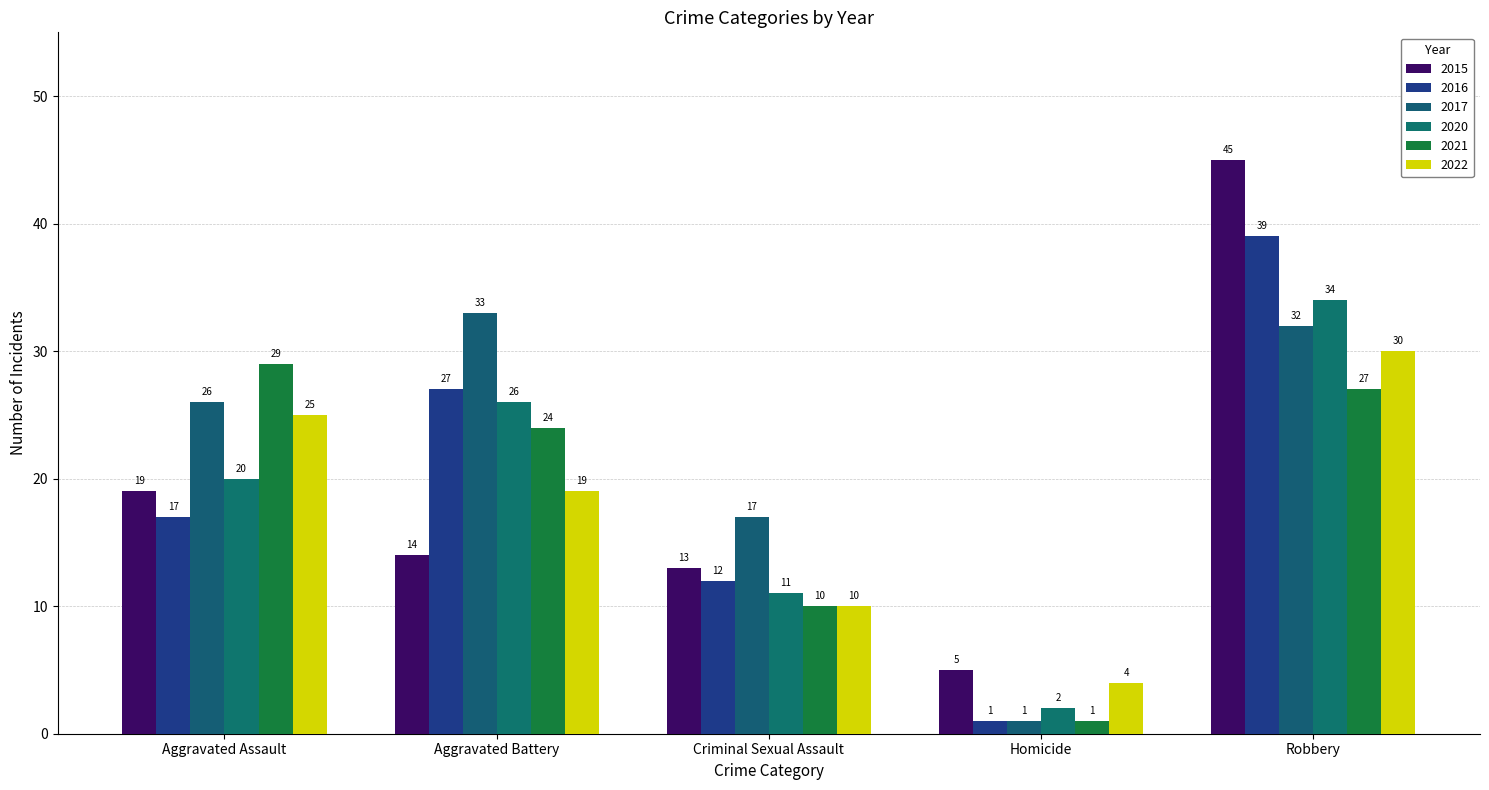

What is the label of the 3rd bar from the left?

Criminal Sexual Assault